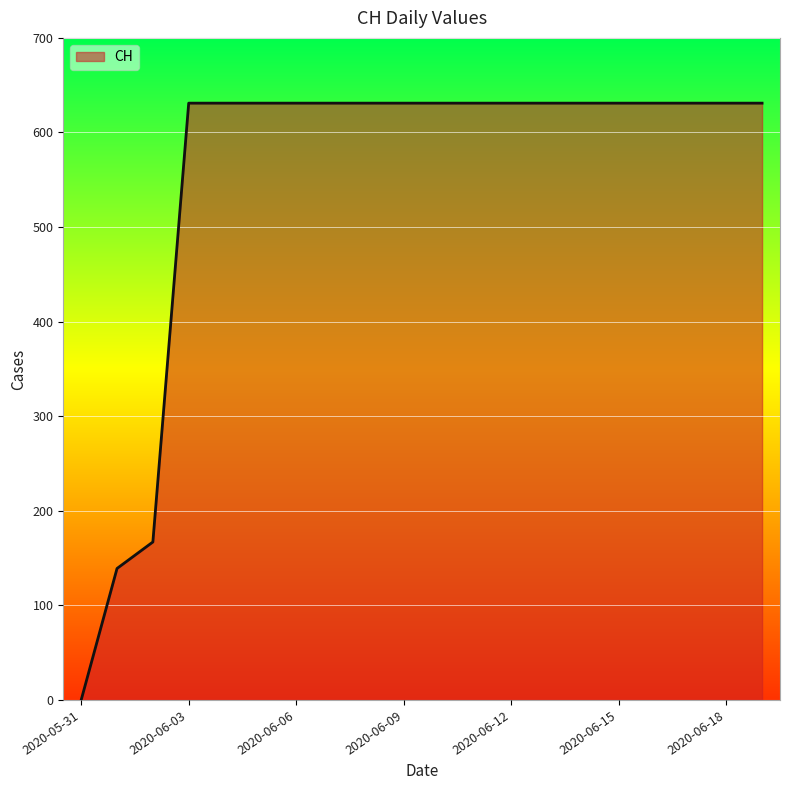

Reading right to left, extract all data points from this chart.

631	631	631	631	631	631	631	631	631	631	631	631	631	631	631	631	631	167	139	0